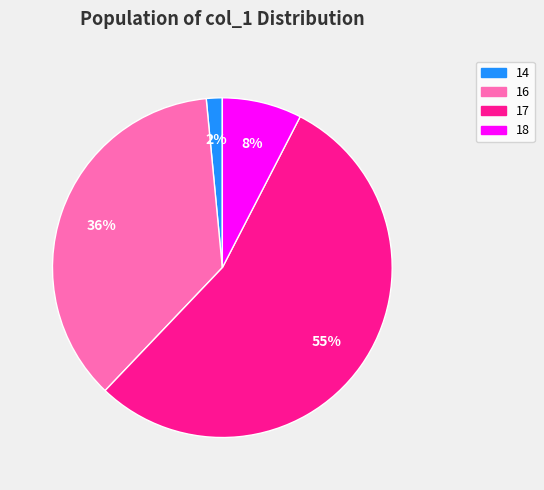

To the nearest percent, what is the average slice percentage?

25%